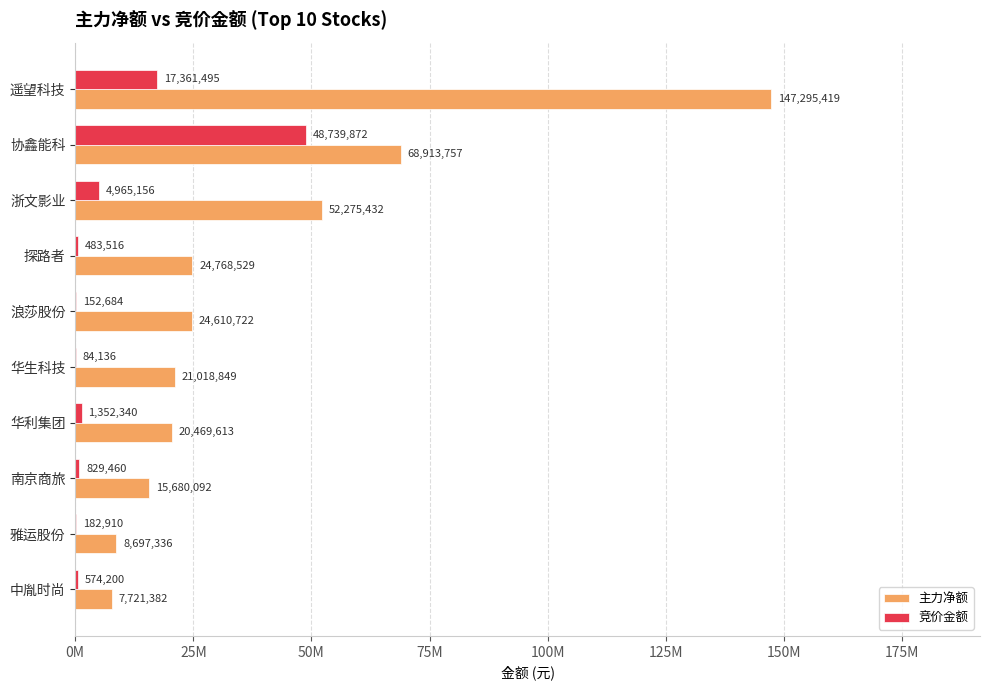

What are all the series names shown in the legend?

主力净额, 竞价金额